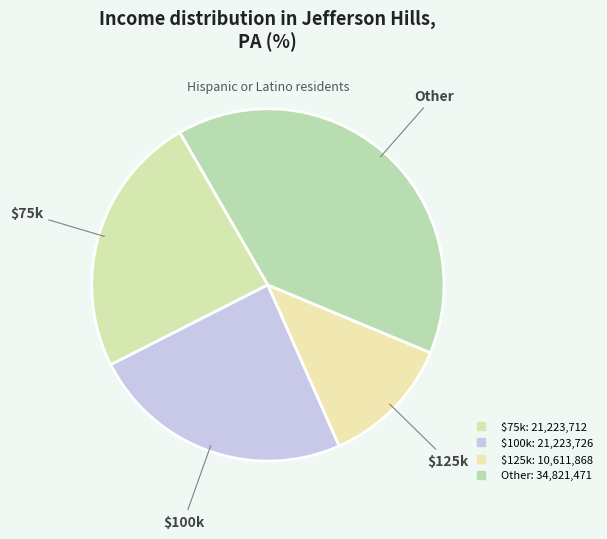

How many segments does this pie chart have?

4